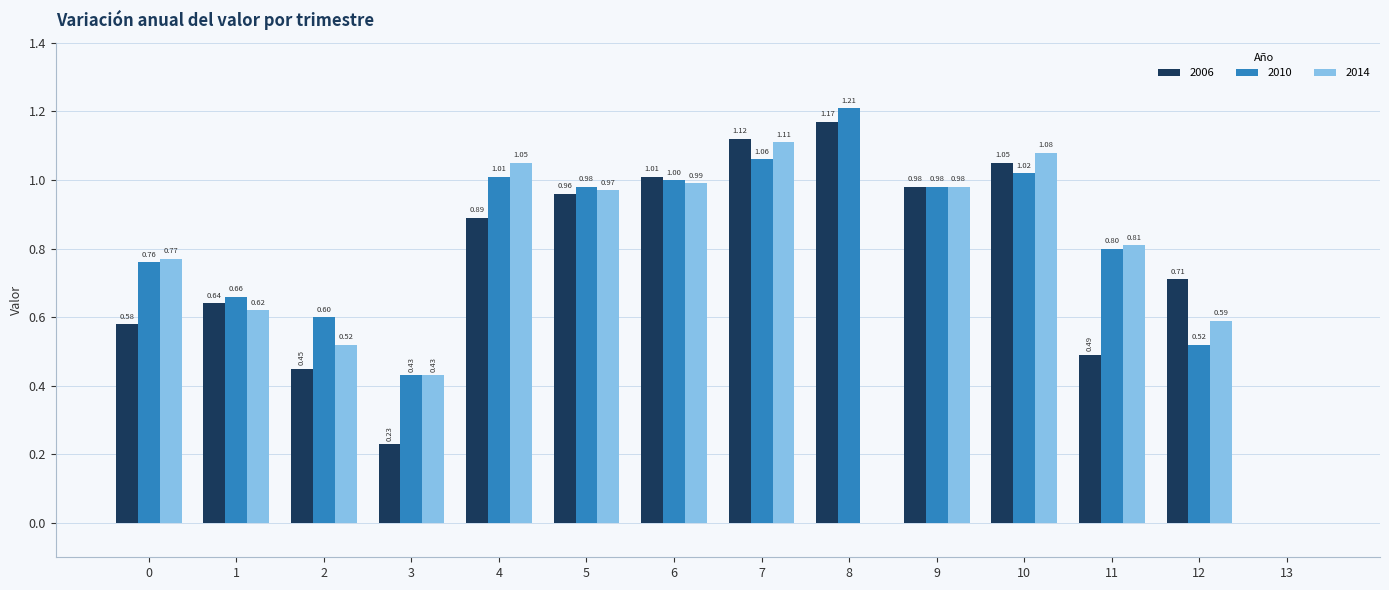

Are the bars horizontal?

No